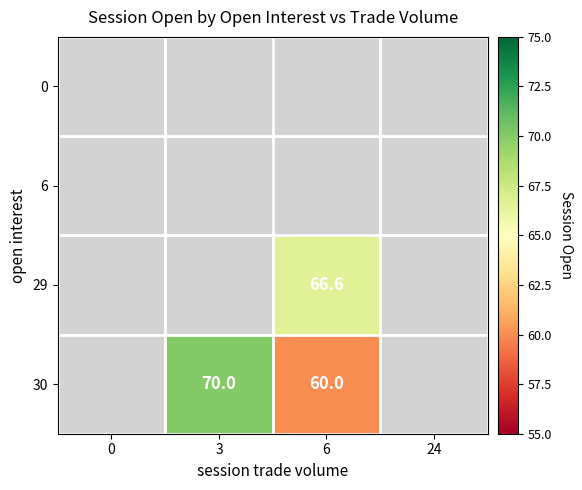

True or false: 30 has a value of 60.0 at 6.

True